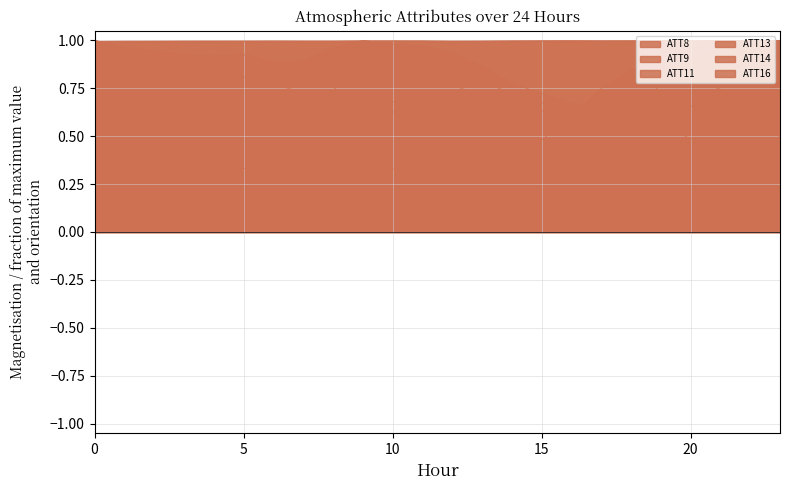

List the labels in order of ATT8 value, smallest first.

6, 7, 8, 9, 10, 11, 12, 13, 14, 5, 4, 3, 2, 1, 0, 15, 16, 17, 19, 18, 20, 21, 22, 23